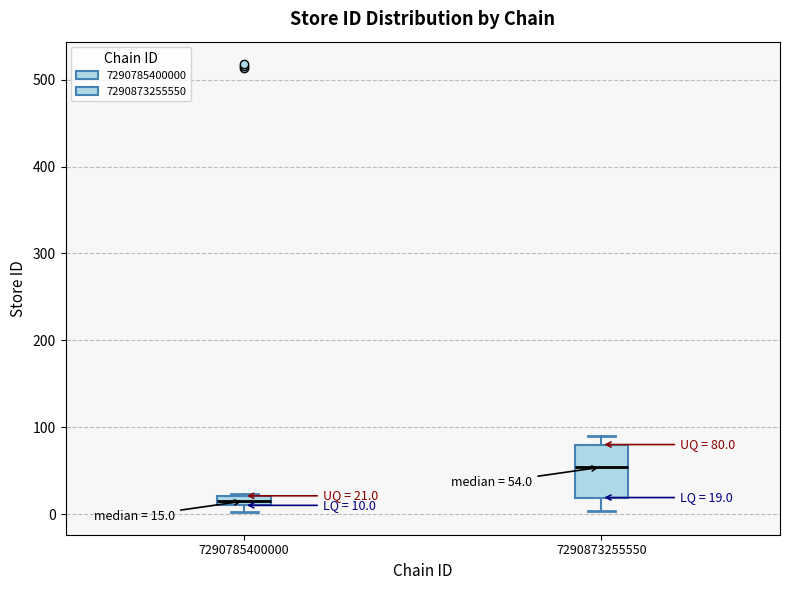

Comparing the boxes themselves (not the whiskers), which one is the tallest?

7290873255550